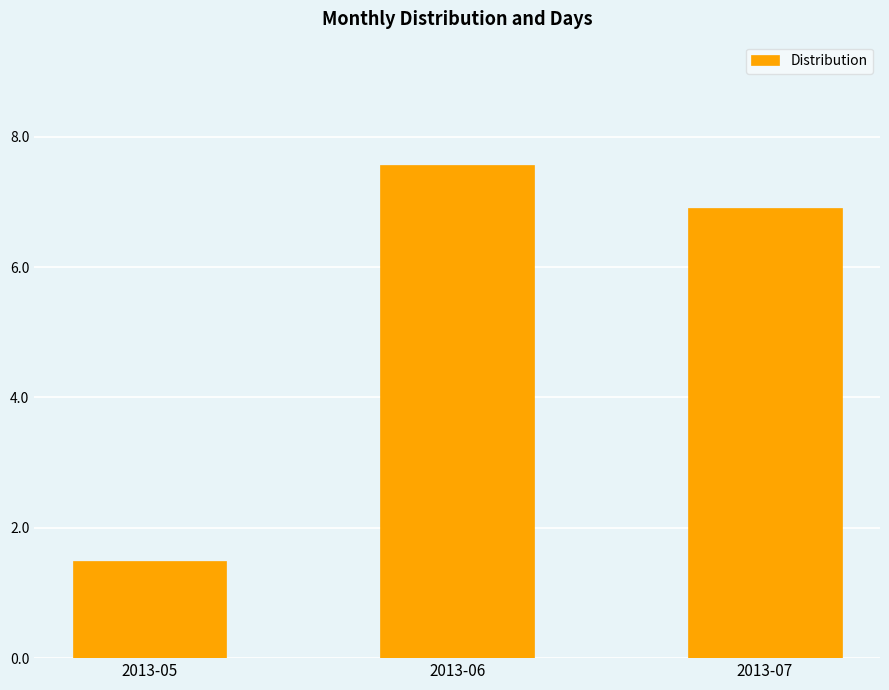

What is the value of the 1st bar from the left?

1.5